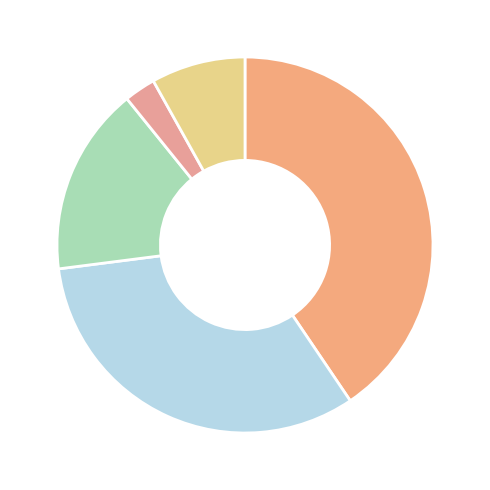

Count the number of slices in the pie.

5